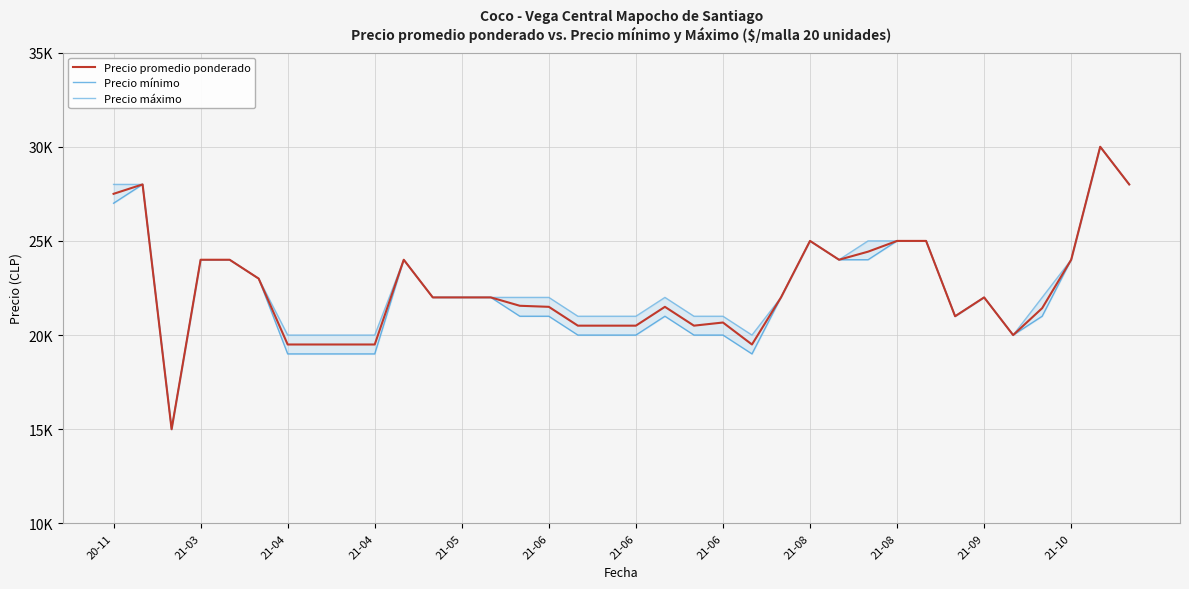

What is the greatest value displayed?

30000